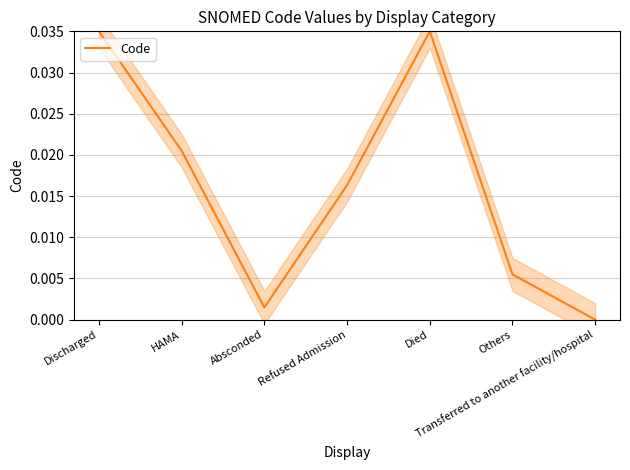

How many interior local peaks (higher than both neighbors) does the data have?

1